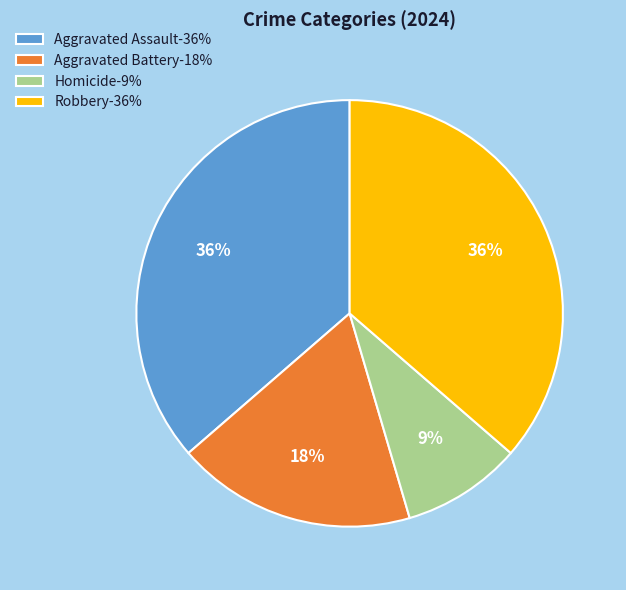

True or false: Robbery accounts for 36% of the total.

True